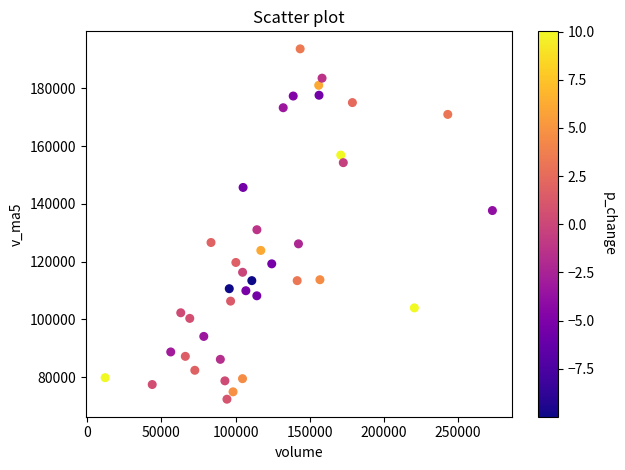

What Y value in the scatter plot is closest to 133013?

131039.6